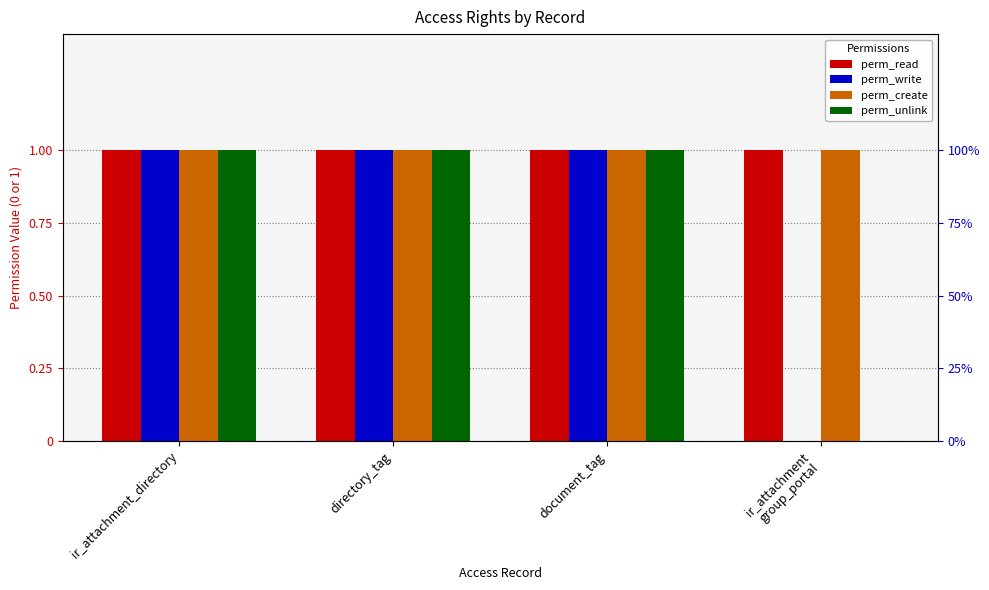

Count the number of data series in this chart.

4